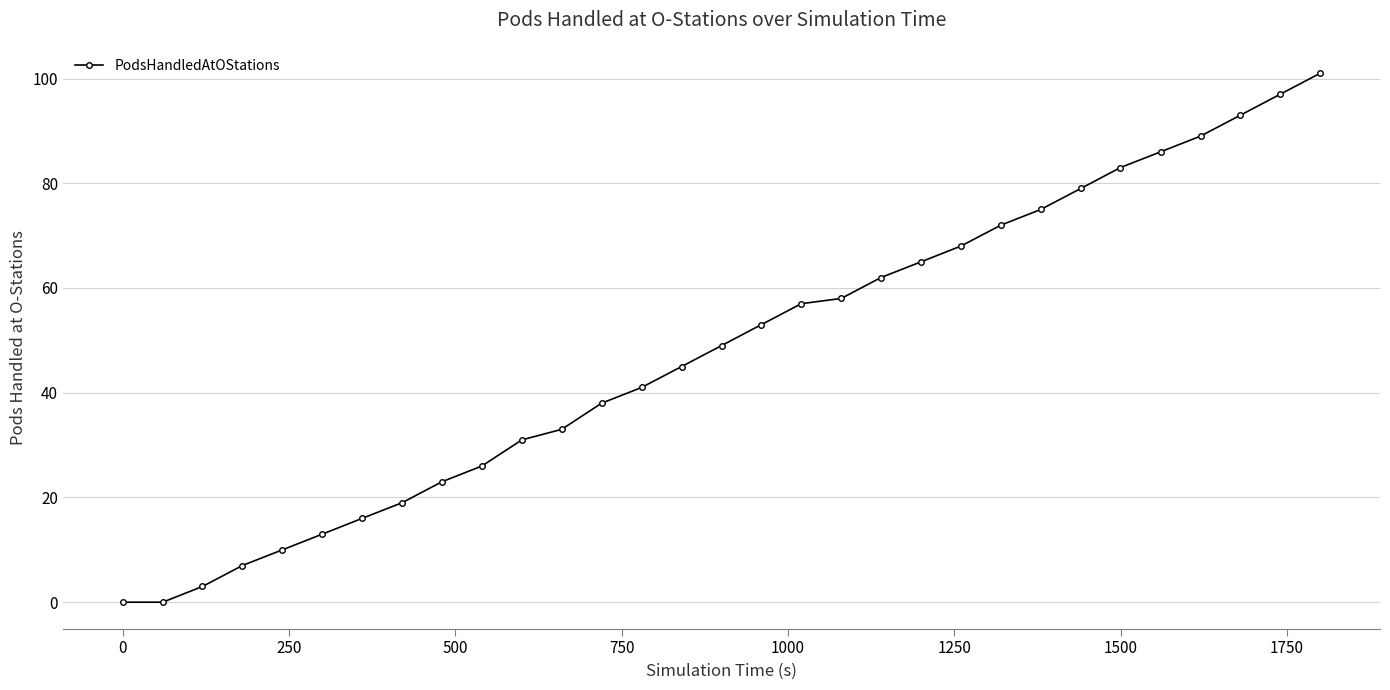

What is the difference between the second highest and second lowest values?

97